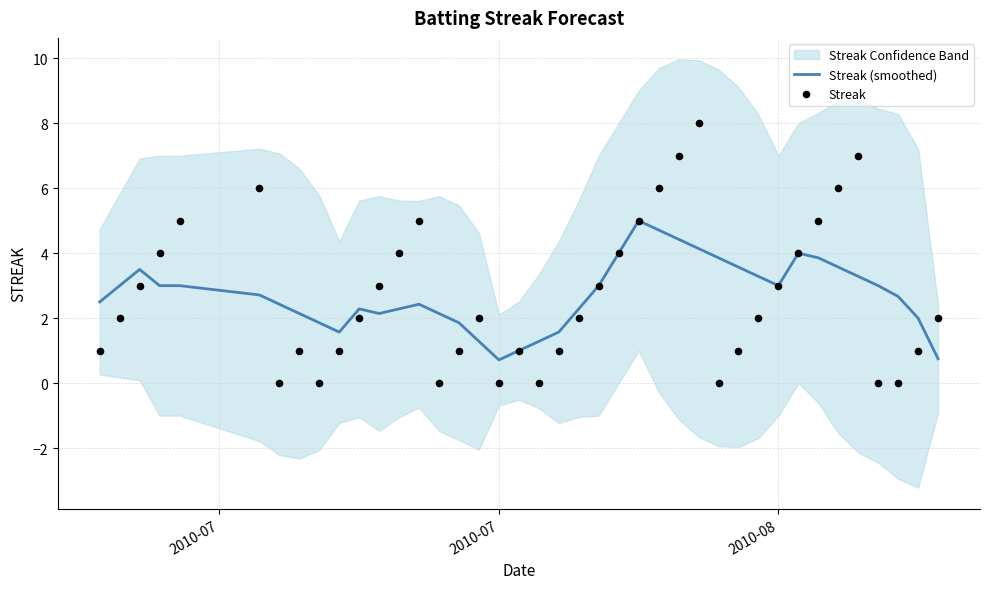

What is the minimum value for Streak (smoothed)?

0.7